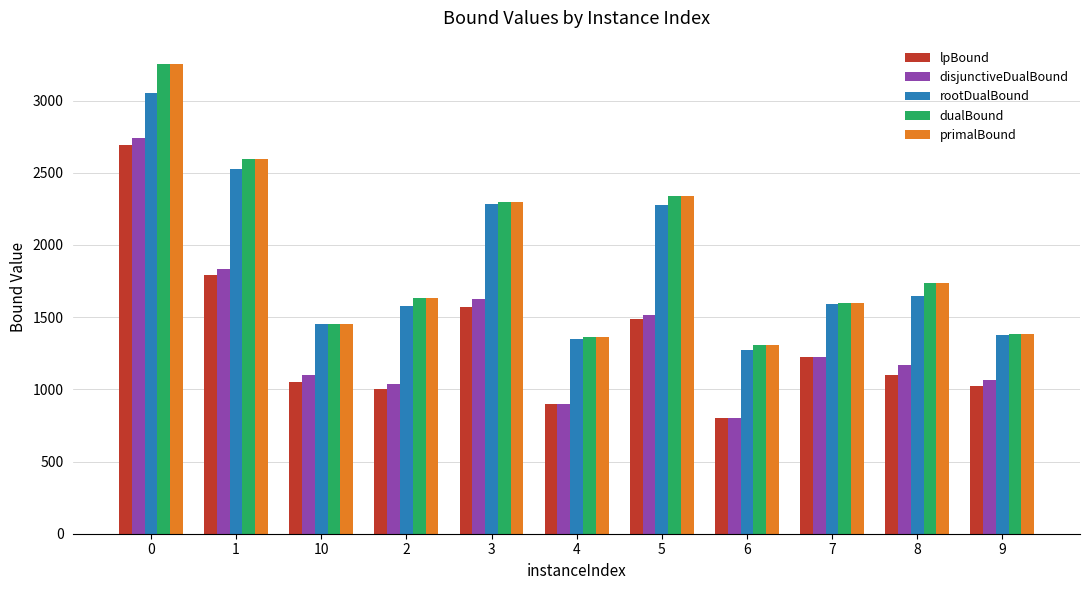

Which series changed the most between 0 and 1?

disjunctiveDualBound